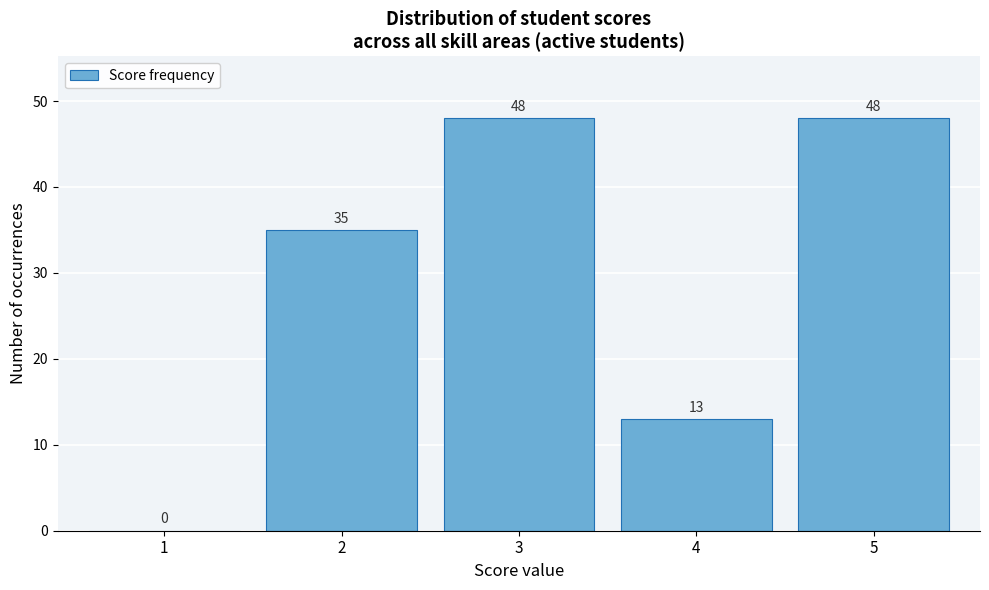

Reading left to right, transcribe all the data shown in this chart.

1=0	2=35	3=48	4=13	5=48